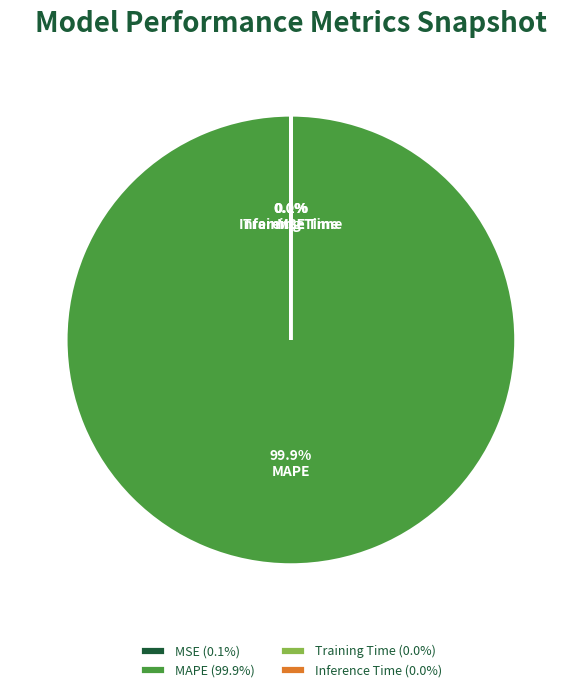

Does any single category account for the majority?

Yes